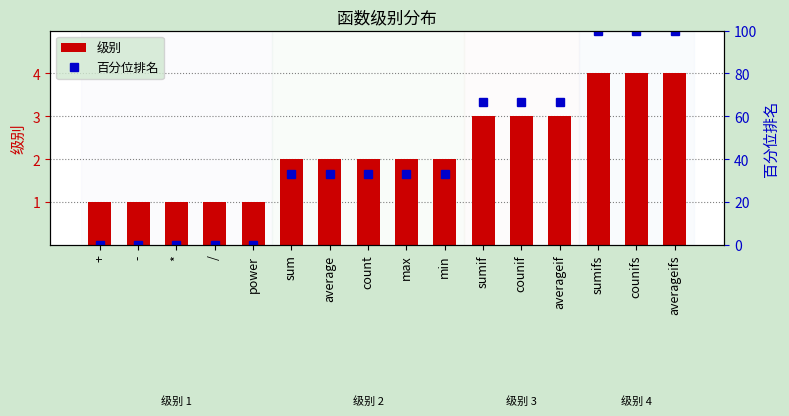

How many distinct data groups are displayed?

2